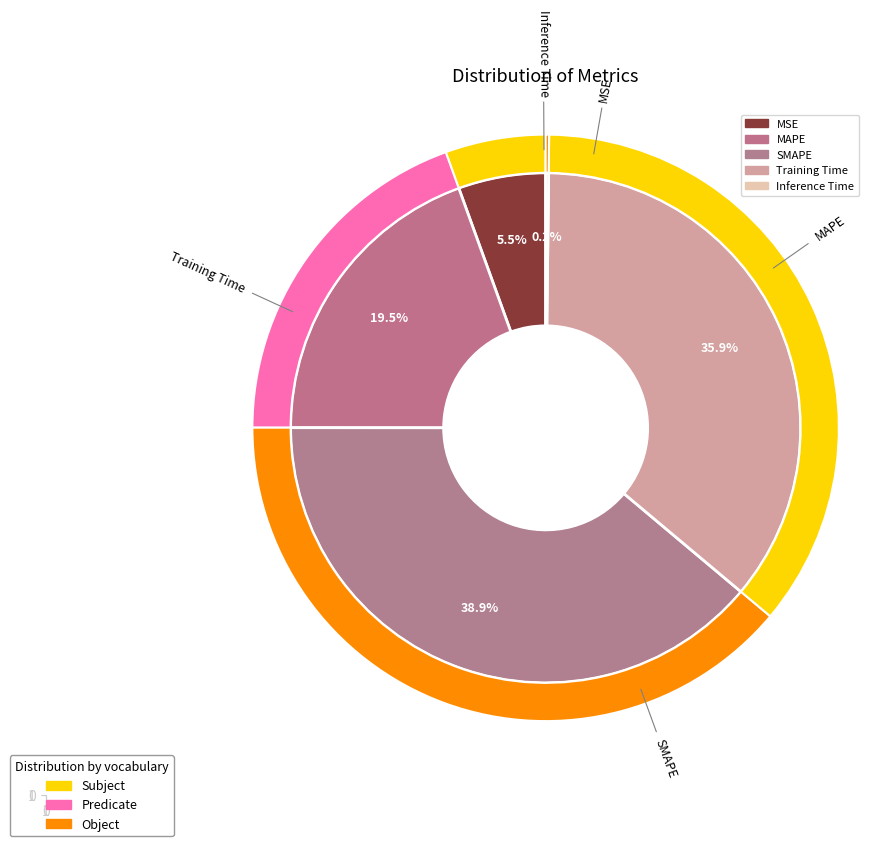

What is the largest slice in the pie chart?

SMAPE